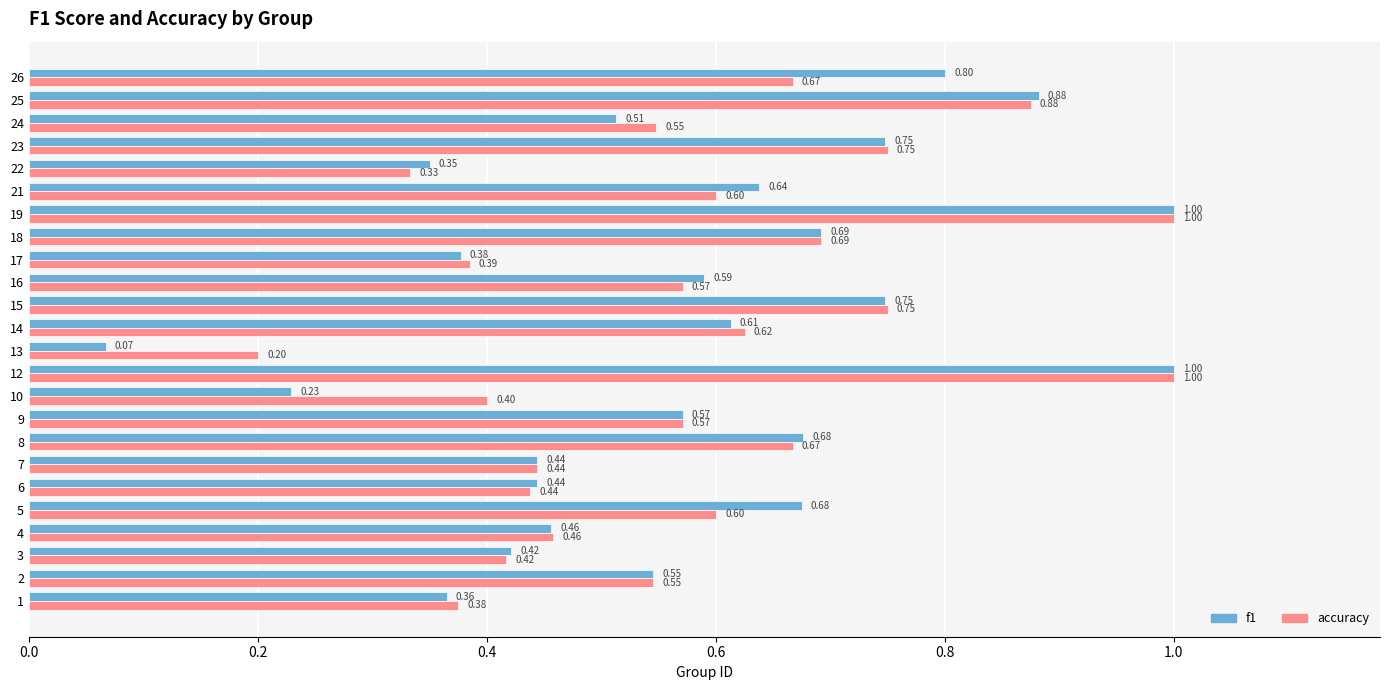

Which series has the widest spread of values?

f1